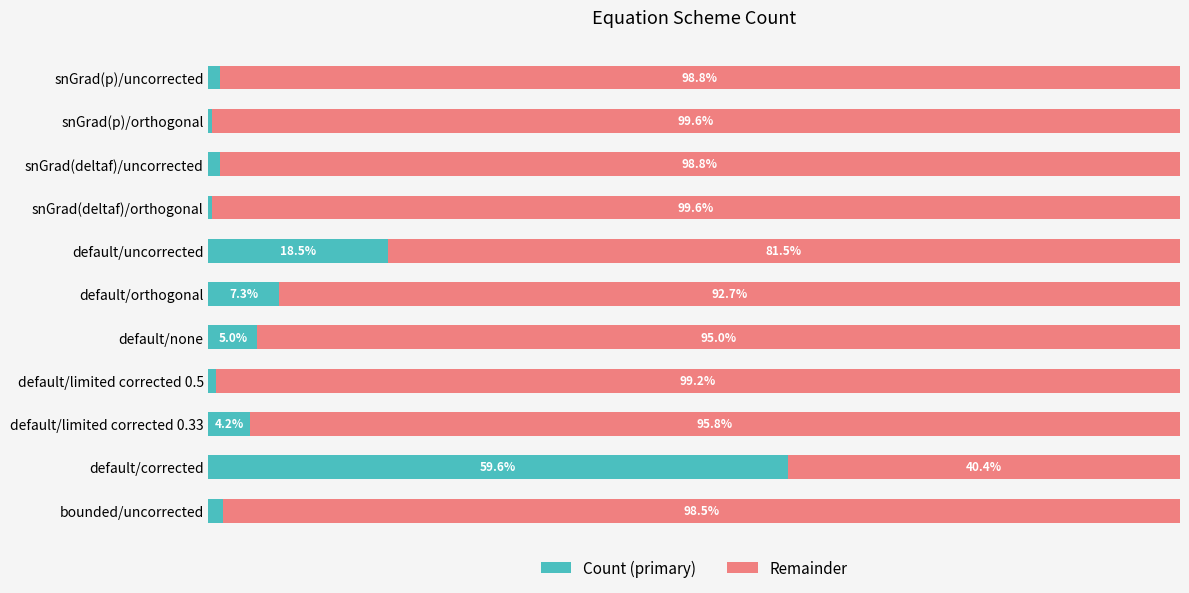

Where is Count (primary) nearest to the value 30?

default/uncorrected